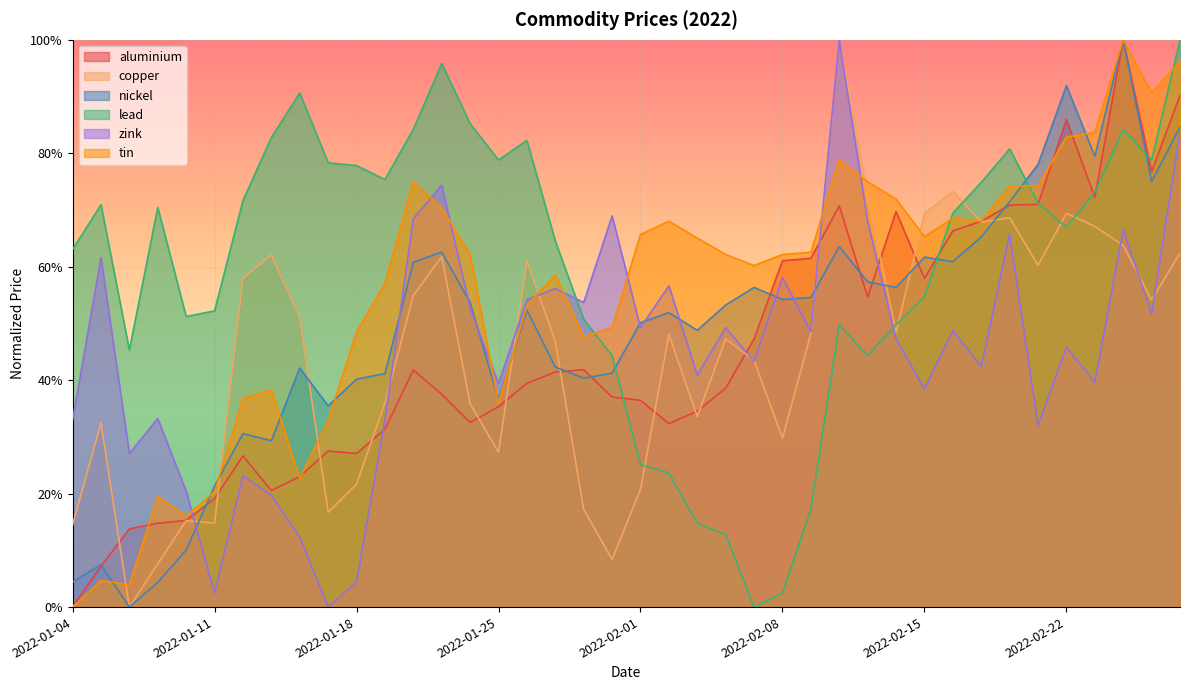

The value of copper at 2022-01-31 is 0.1. True or false?

False